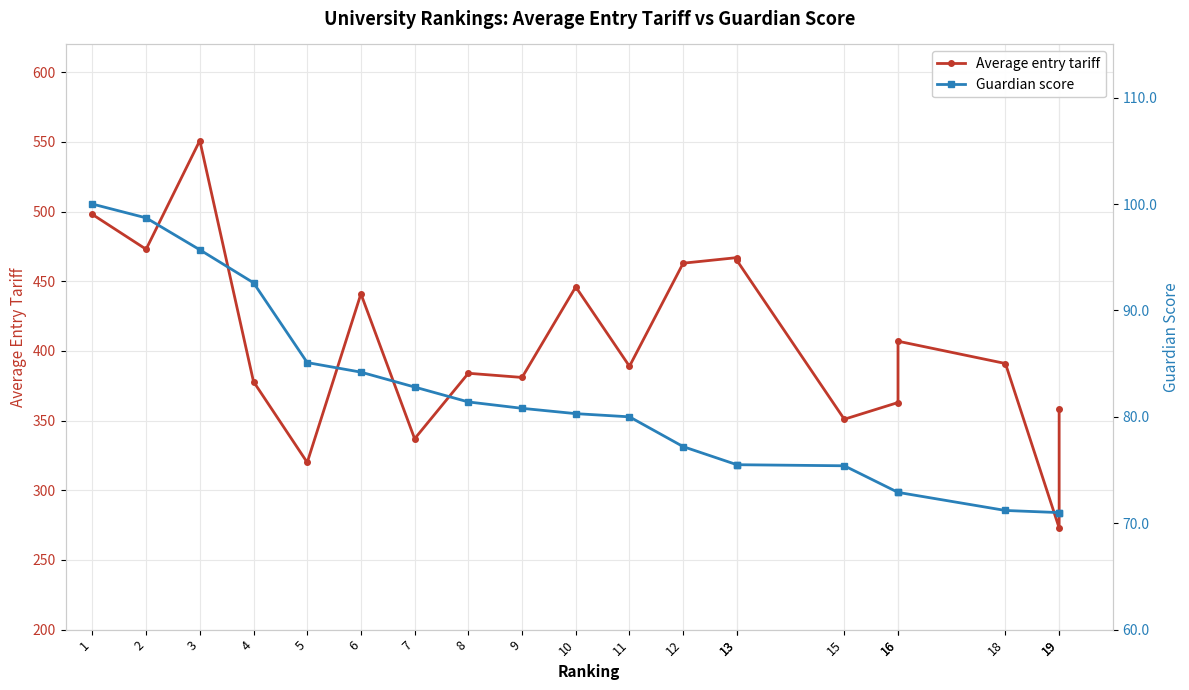

Is the value of Guardian score at 6 greater than the value of Average entry tariff at 16?

No